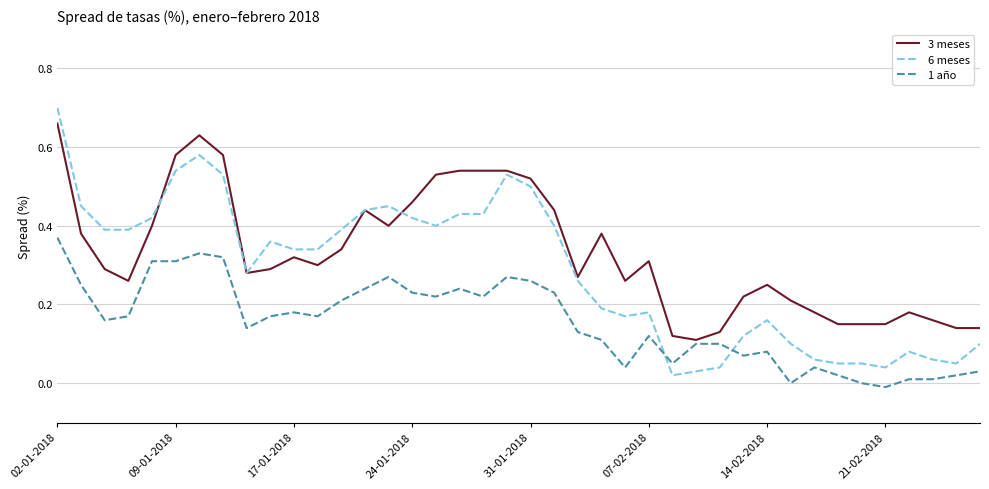

Rank the series by their average value, from lowest to highest.

1 año, 6 meses, 3 meses